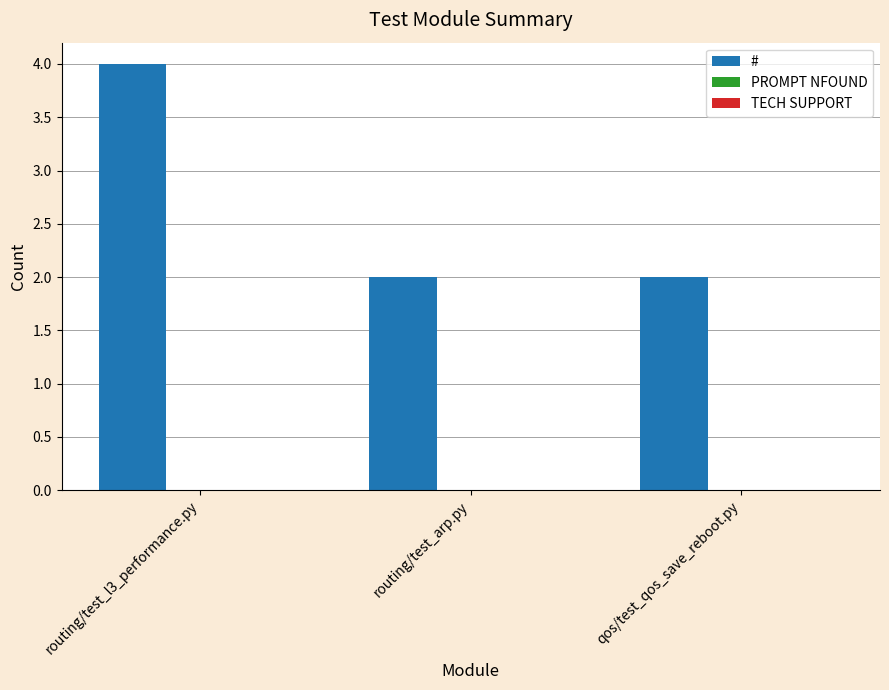

Reading left to right, list all the values displayed in this chart.

4	2	2